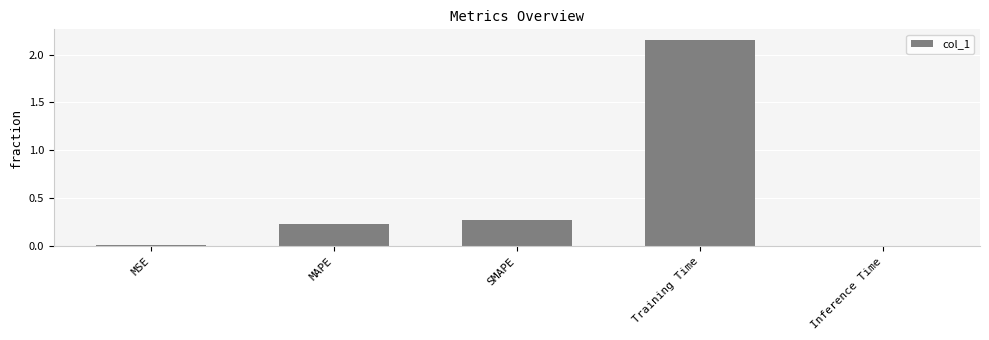

What position from the left is MSE?

1